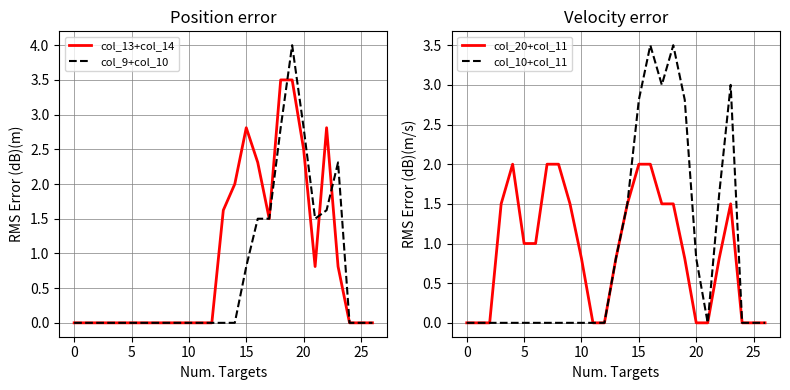

After their last crossing, which series has the higher values: col_13+col_14 or col_20+col_11?

col_20+col_11